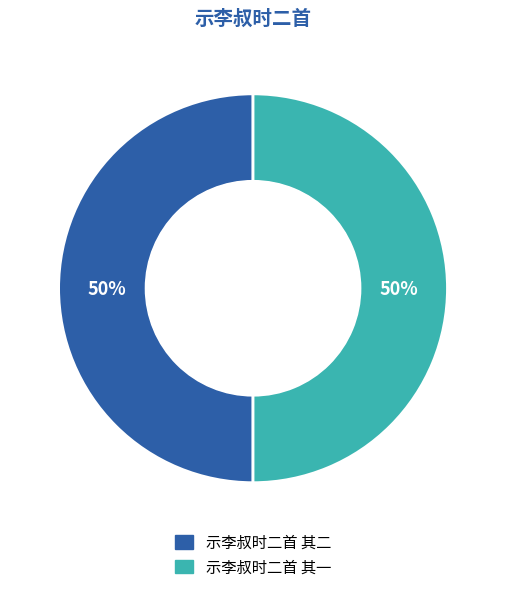

Approximately how many times larger is the value at 示李叔时二首 其二 compared to 示李叔时二首 其一?

1.0